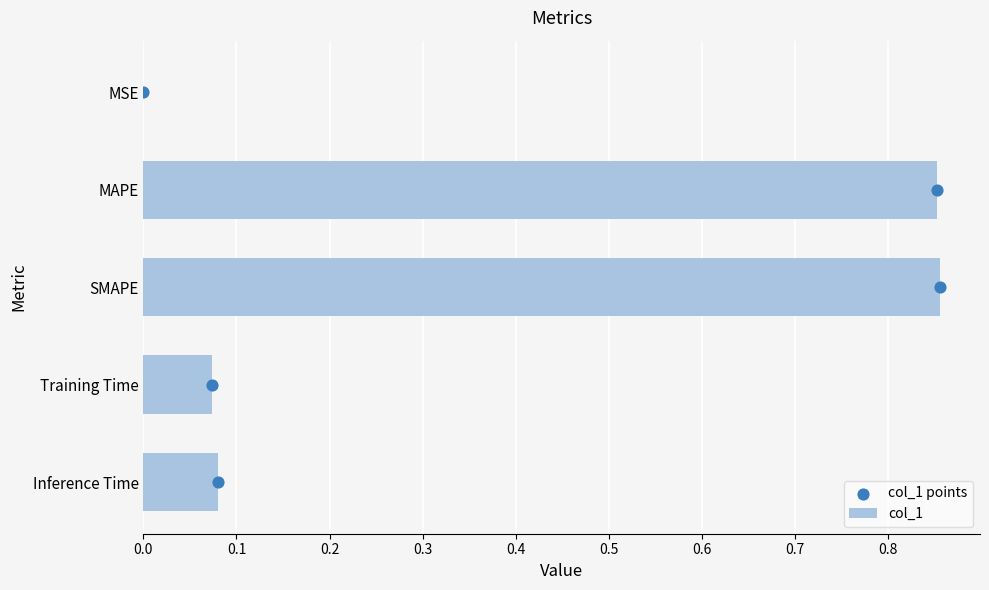

At how many categories does at least one series exceed 0?

5